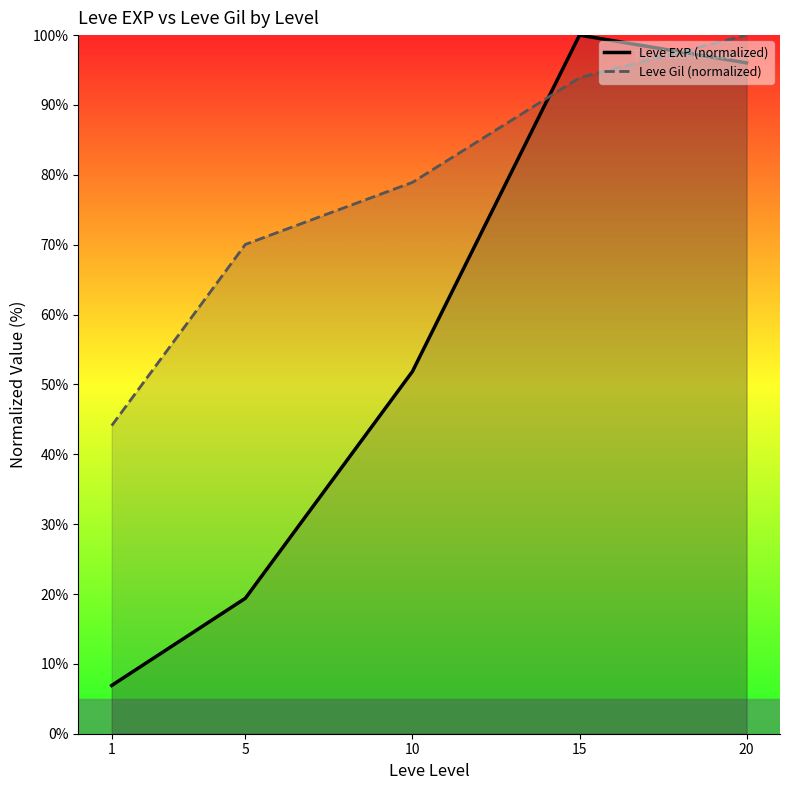

What is the sum of the Leve Gil (normalized) values at 5 and 10?

149.0